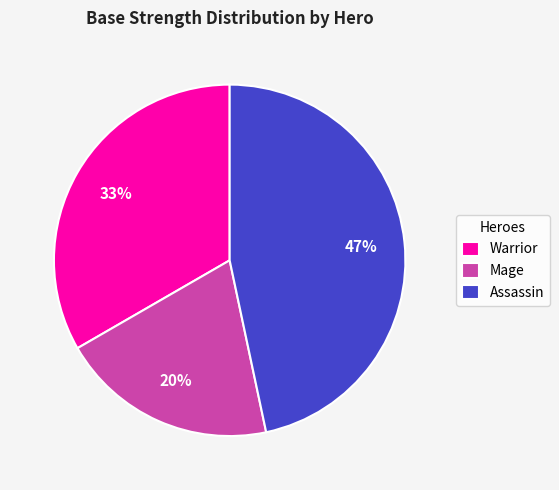

Count the number of slices in the pie.

3